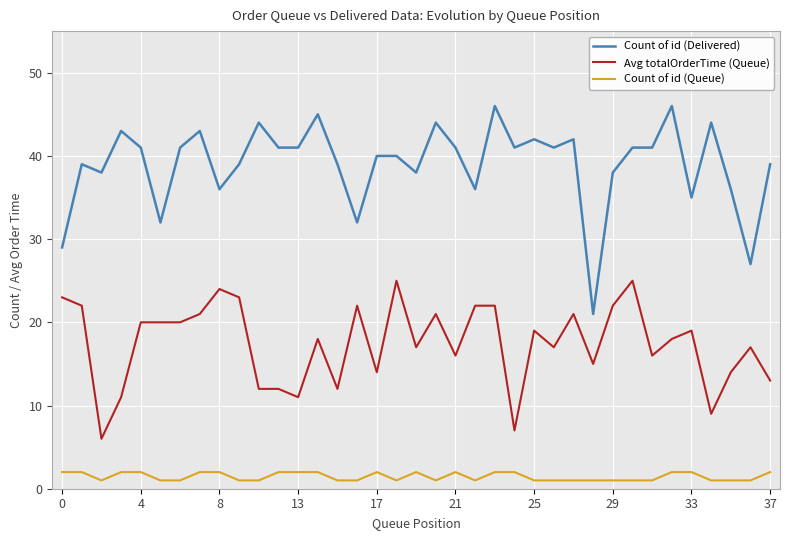

Count the number of data series in this chart.

3